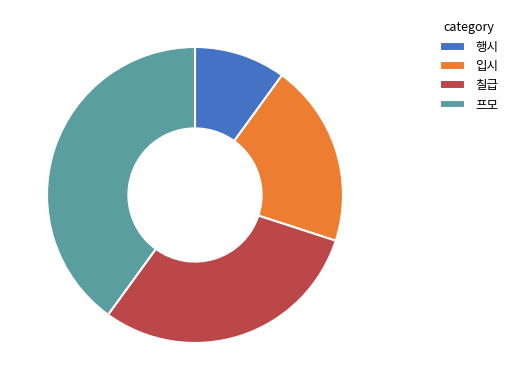

Which has a higher value, 행시 or 프모?

프모